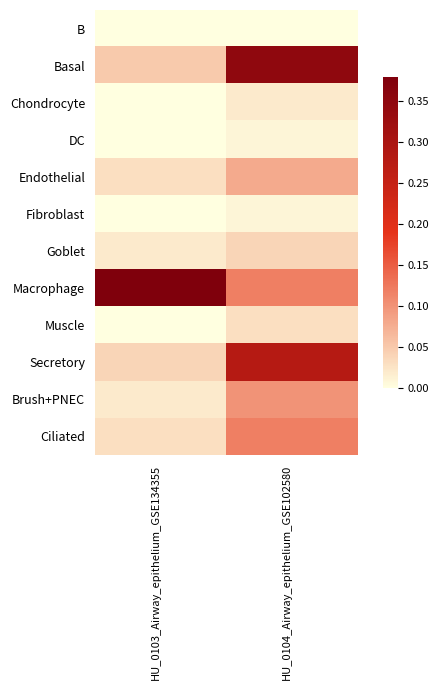

Rank the series by their maximum value, from lowest to highest.

B, DC, Fibroblast, Chondrocyte, Muscle, Goblet, Endothelial, Brush+PNEC, Ciliated, Secretory, Basal, Macrophage